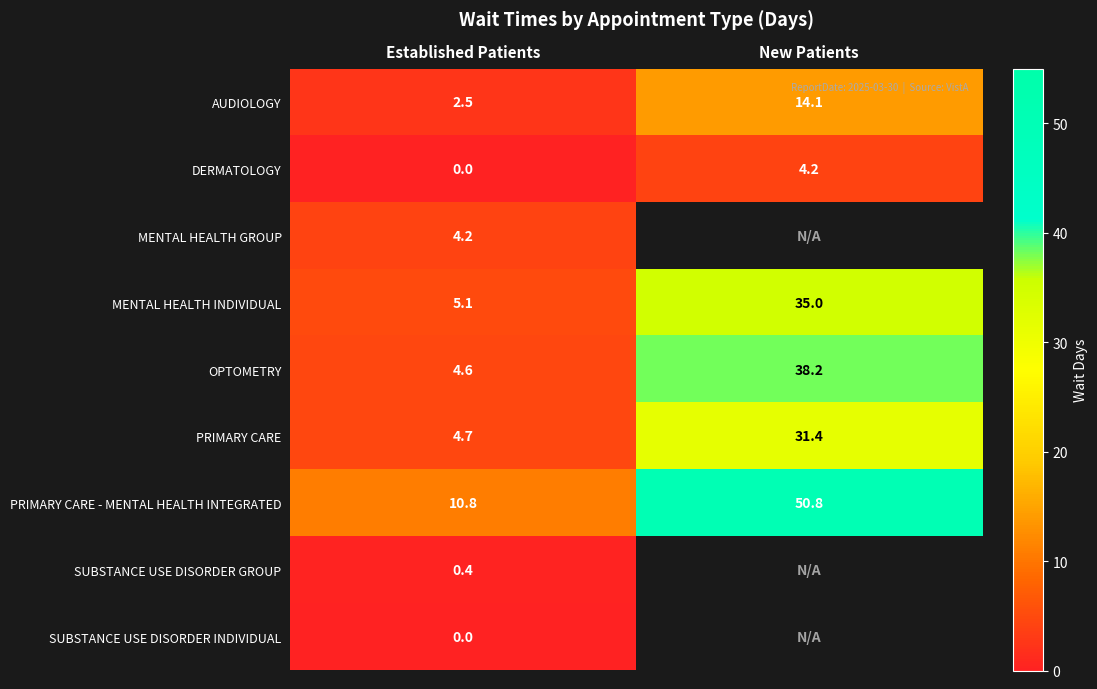

What is the spread (max minus min) of values at Established Patients?

10.8